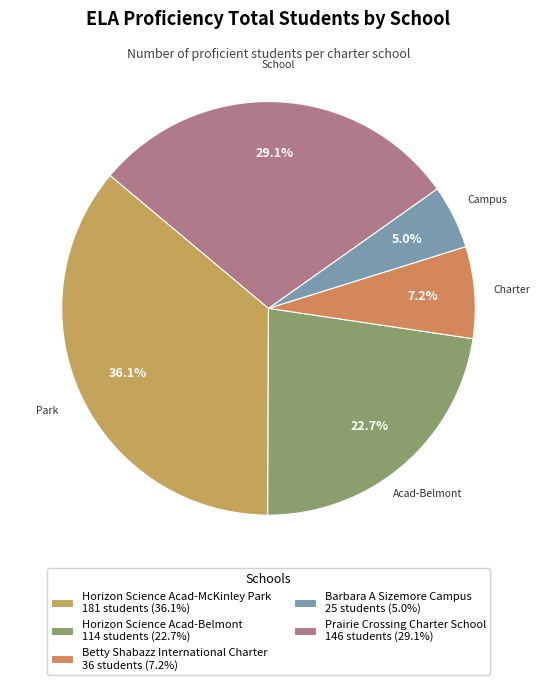

How many slices are in this pie chart?

5